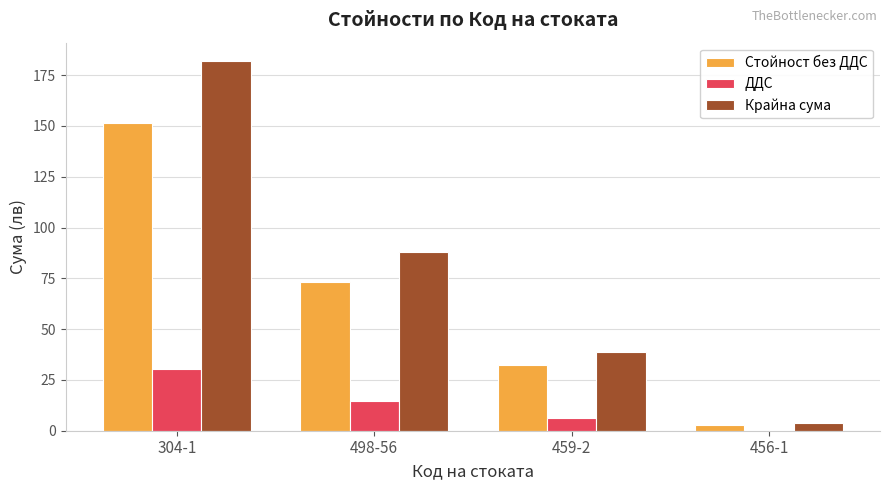

Rank the categories by Стойност без ДДС value from lowest to highest.

456-1, 459-2, 498-56, 304-1